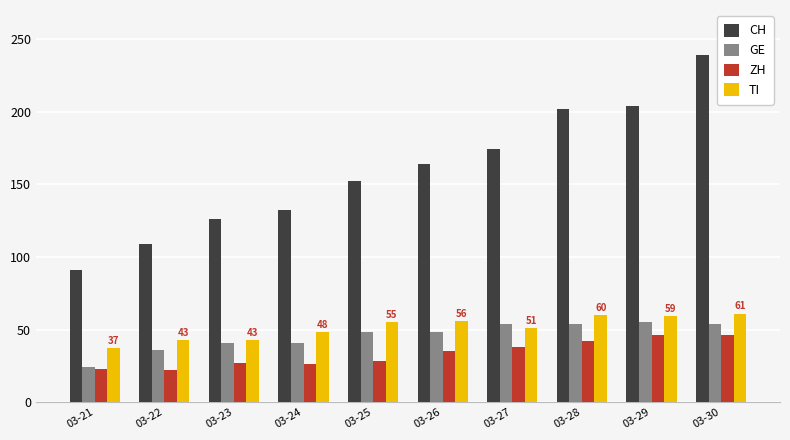

What is the difference between the highest and lowest values at 03-24?

106